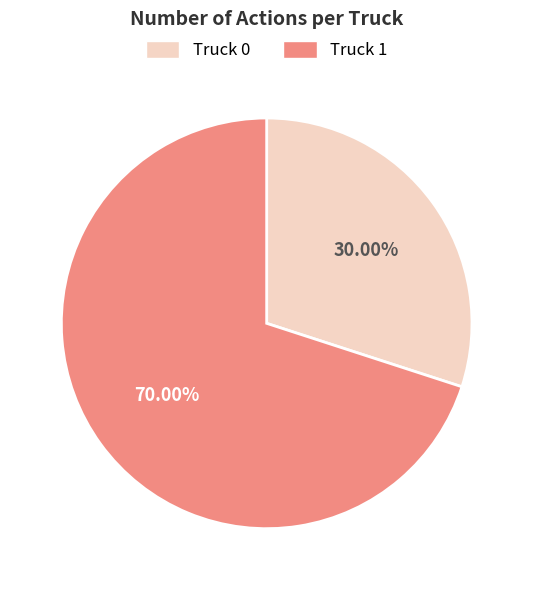

How many slices are in this pie chart?

2